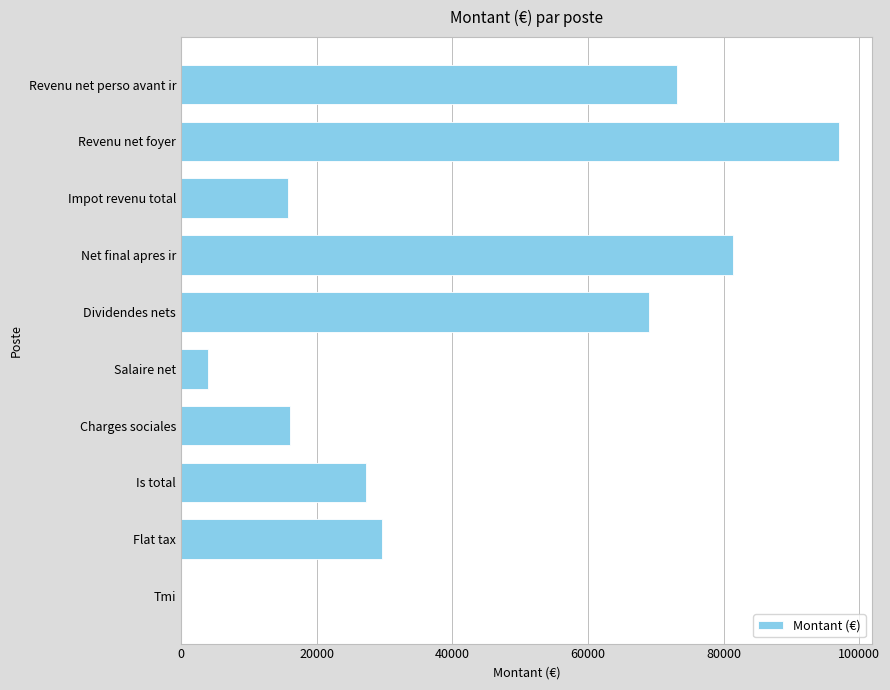

What value does the data have at Dividendes nets?

69072.5